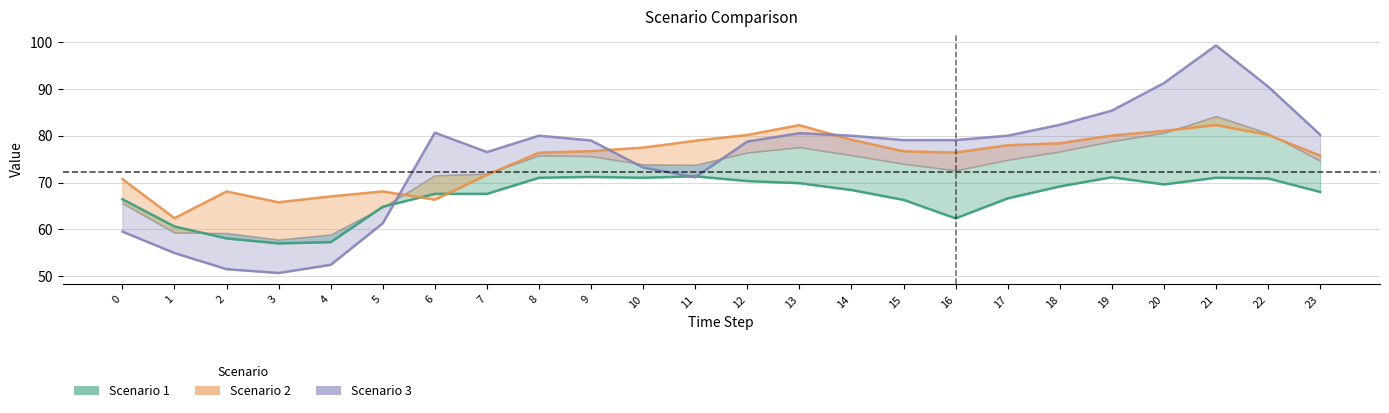

What is the total value across all series at 22?

241.6